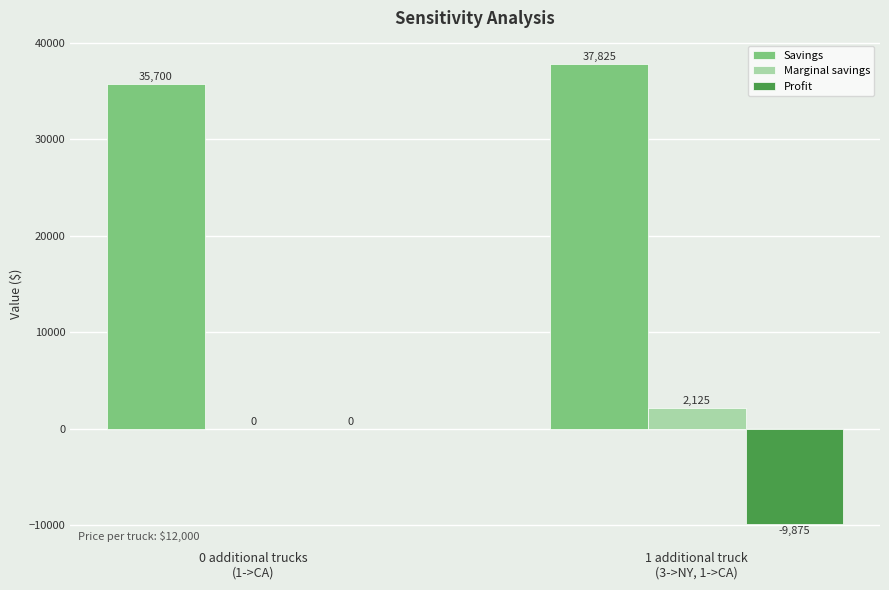

At which category is the sum across all series the highest?

0 additional trucks
(1->CA)